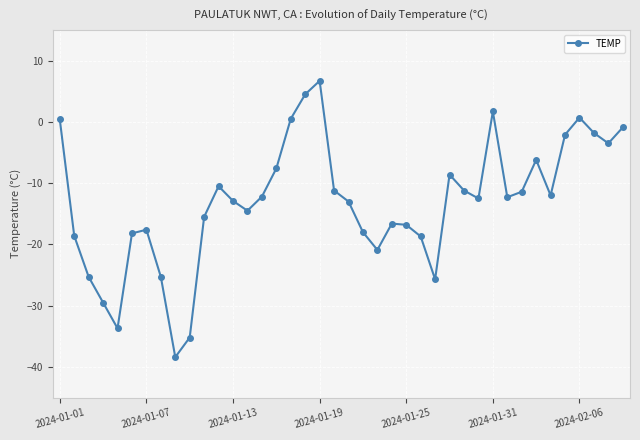

How many series are shown in this chart?

1